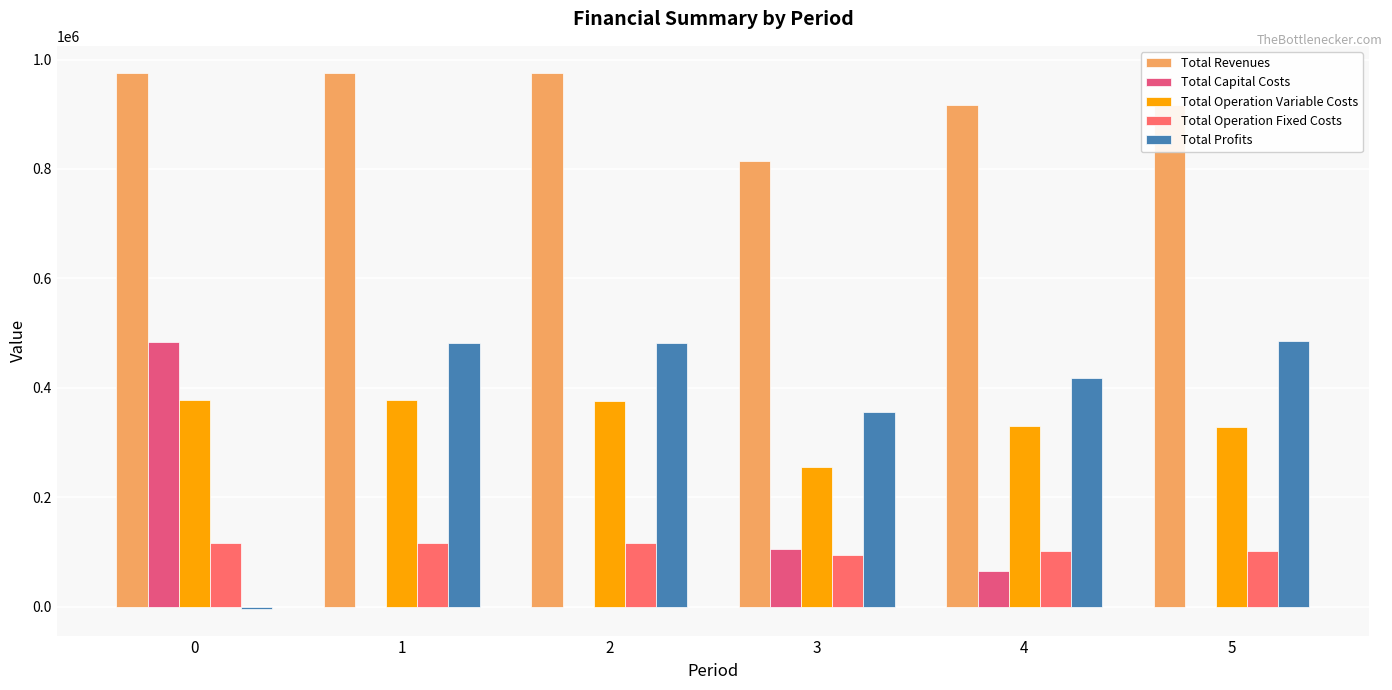

Which series has the largest total across all categories?

Total Revenues